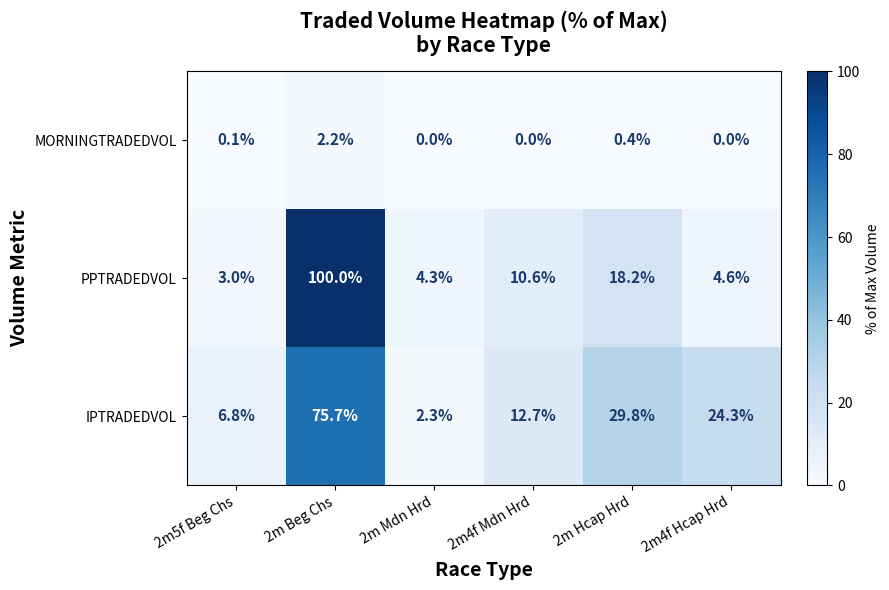

Between 2m5f Beg Chs and 2m Mdn Hrd, which series saw the biggest shift?

IPTRADEDVOL